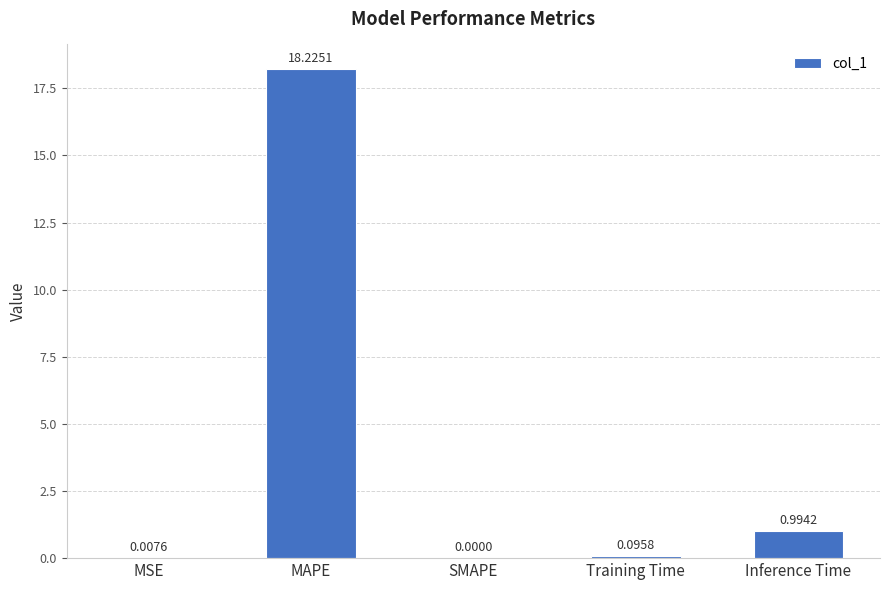

What is the greatest value displayed?

18.2